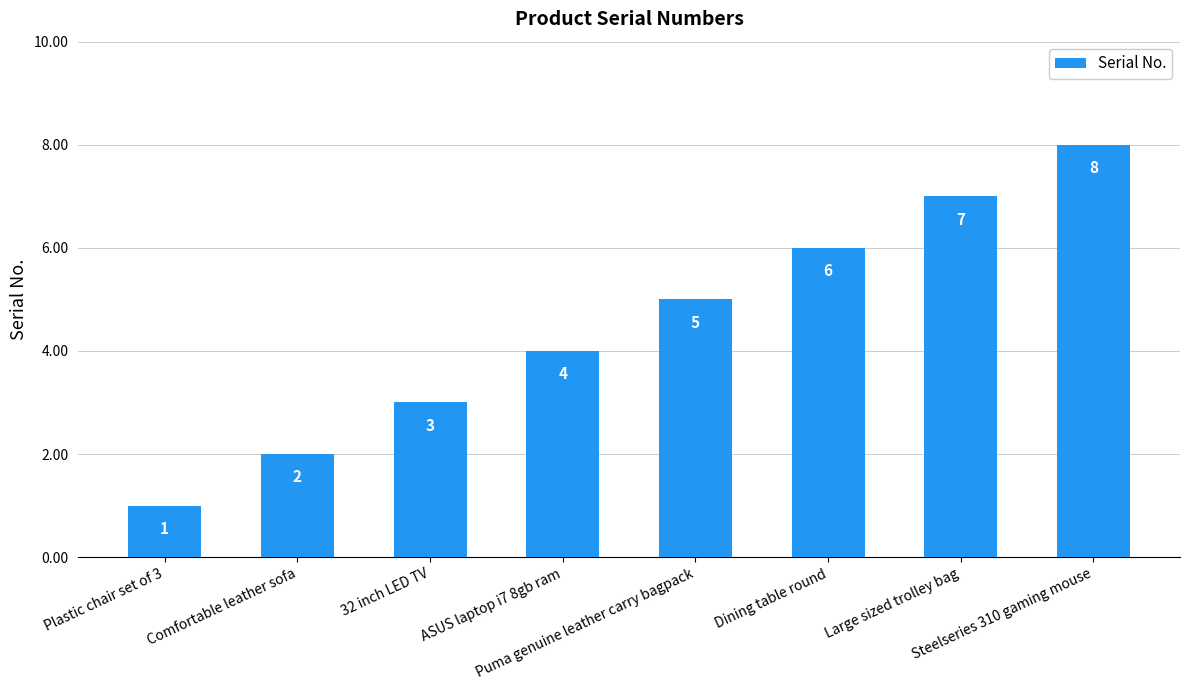

Which label corresponds to the smallest value in the chart?

Plastic chair set of 3